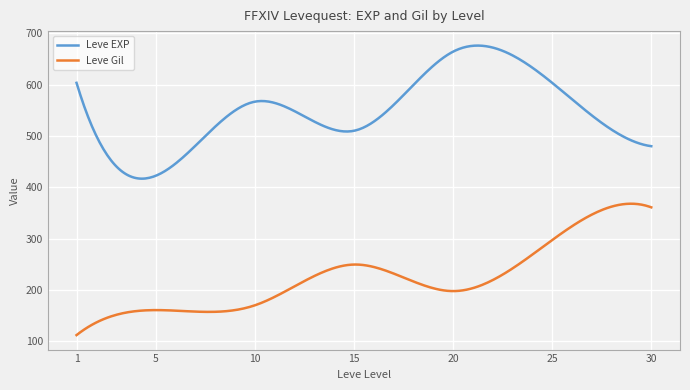

What are all the series names shown in the legend?

Leve EXP, Leve Gil